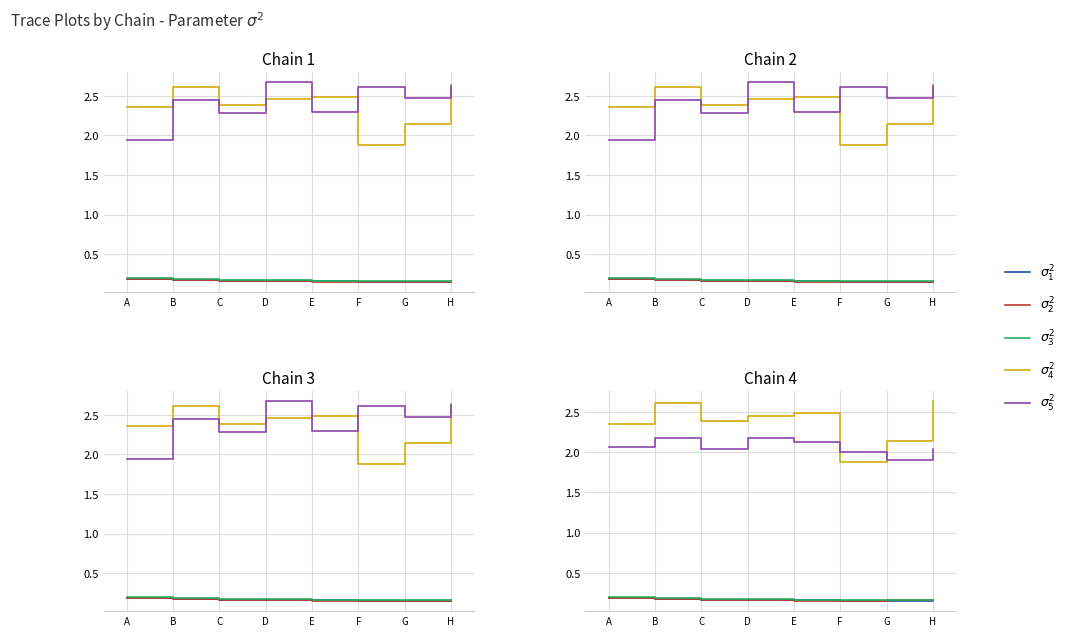

What is the sum of the $\sigma_1^2$ values at A and E?

0.3